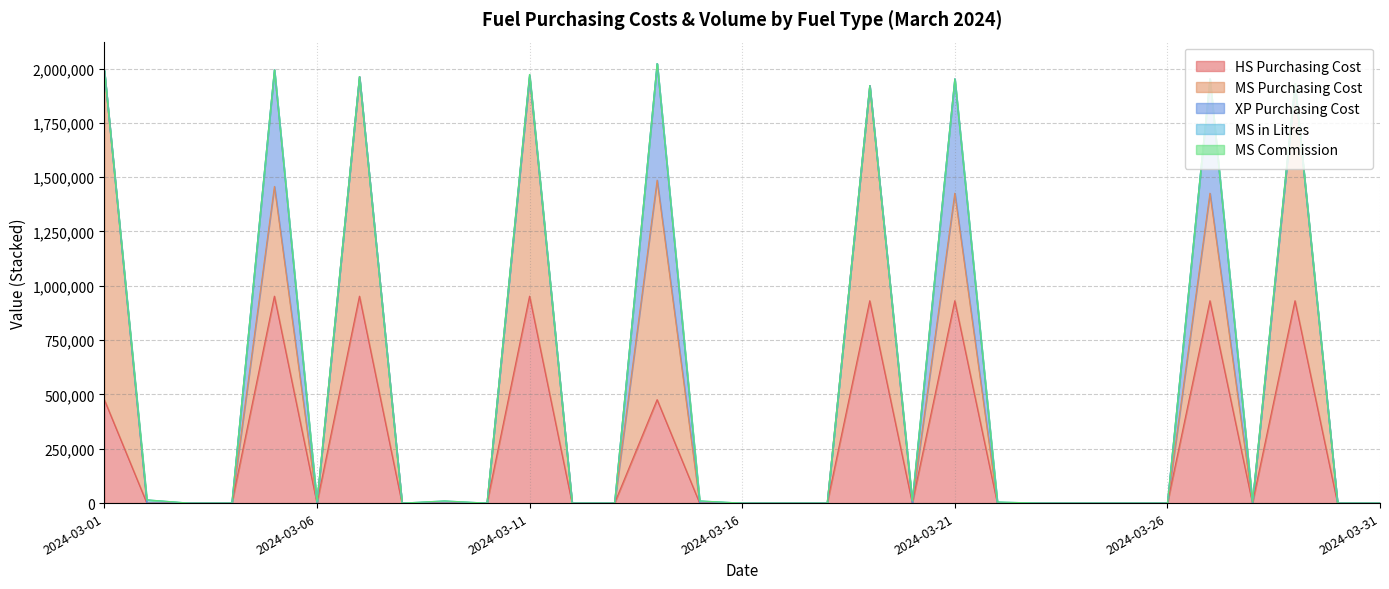

Rank the series by their maximum value, from lowest to highest.

MS Commission, MS in Litres, XP Purchasing Cost, HS Purchasing Cost, MS Purchasing Cost